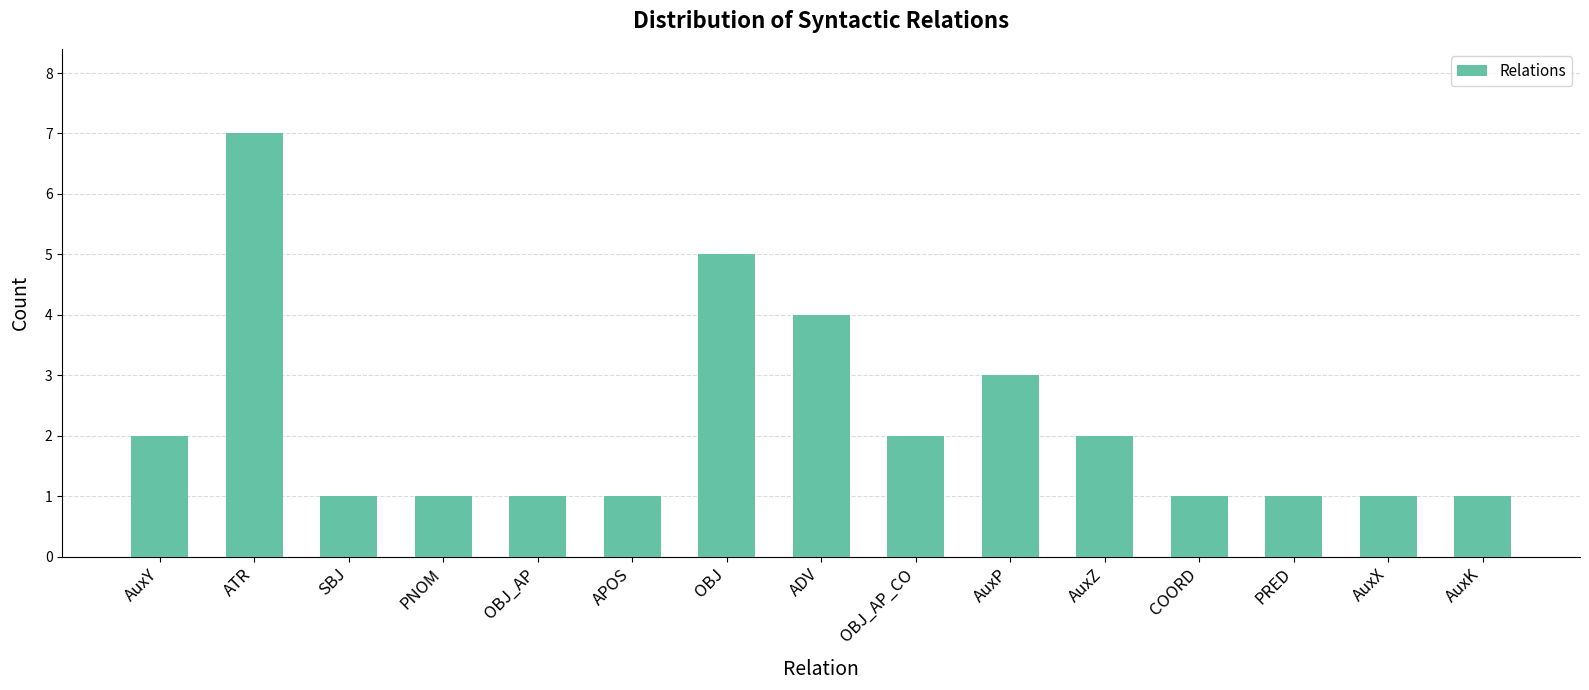

What is the difference between the values at OBJ_AP_CO and PRED?

1